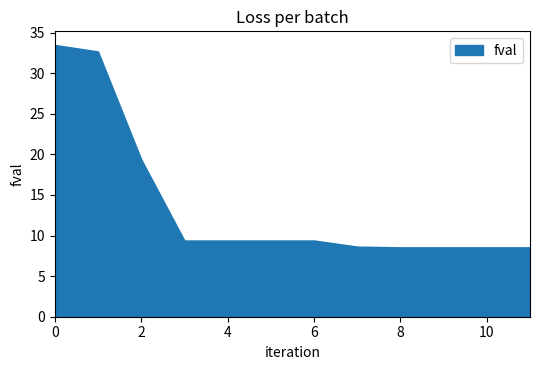

How many lines are shown in the chart?

1